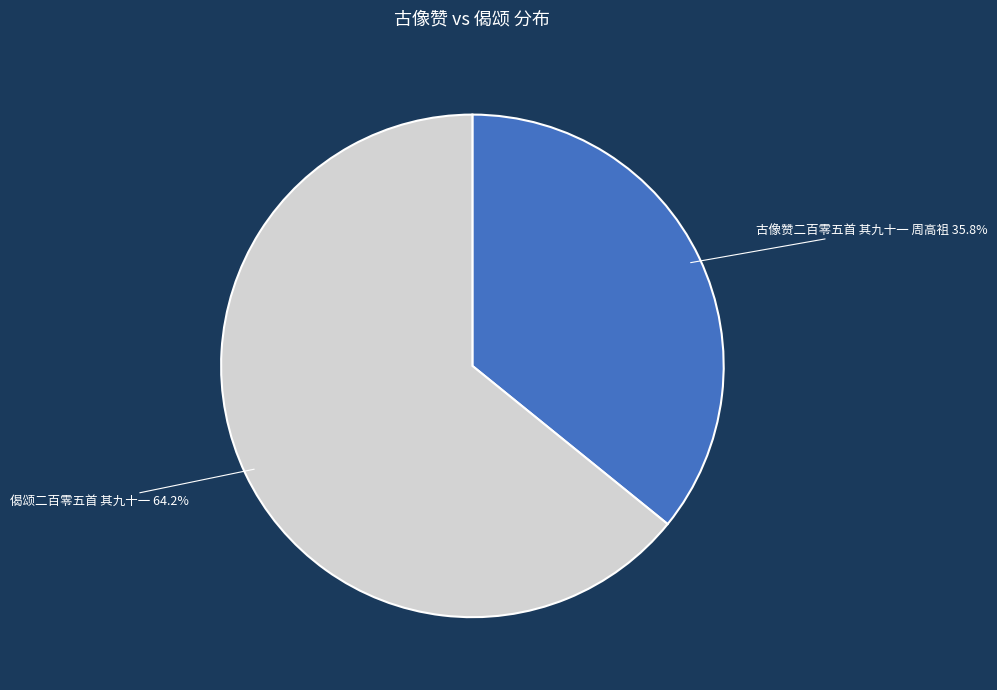

Rank the categories by value from lowest to highest.

古像赞二百零五首 其九十一 周高祖, 偈颂二百零五首 其九十一